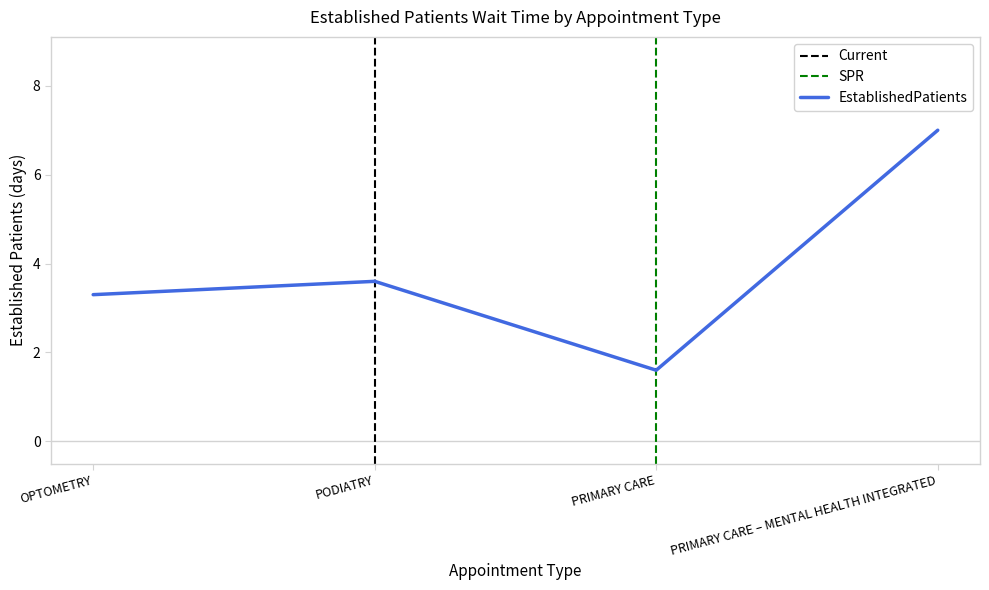

Reading left to right, what are all the values shown in this chart?

OPTOMETRY=3.3	PODIATRY=3.6	PRIMARY CARE=1.6	PRIMARY CARE – MENTAL HEALTH INTEGRATED=7.0